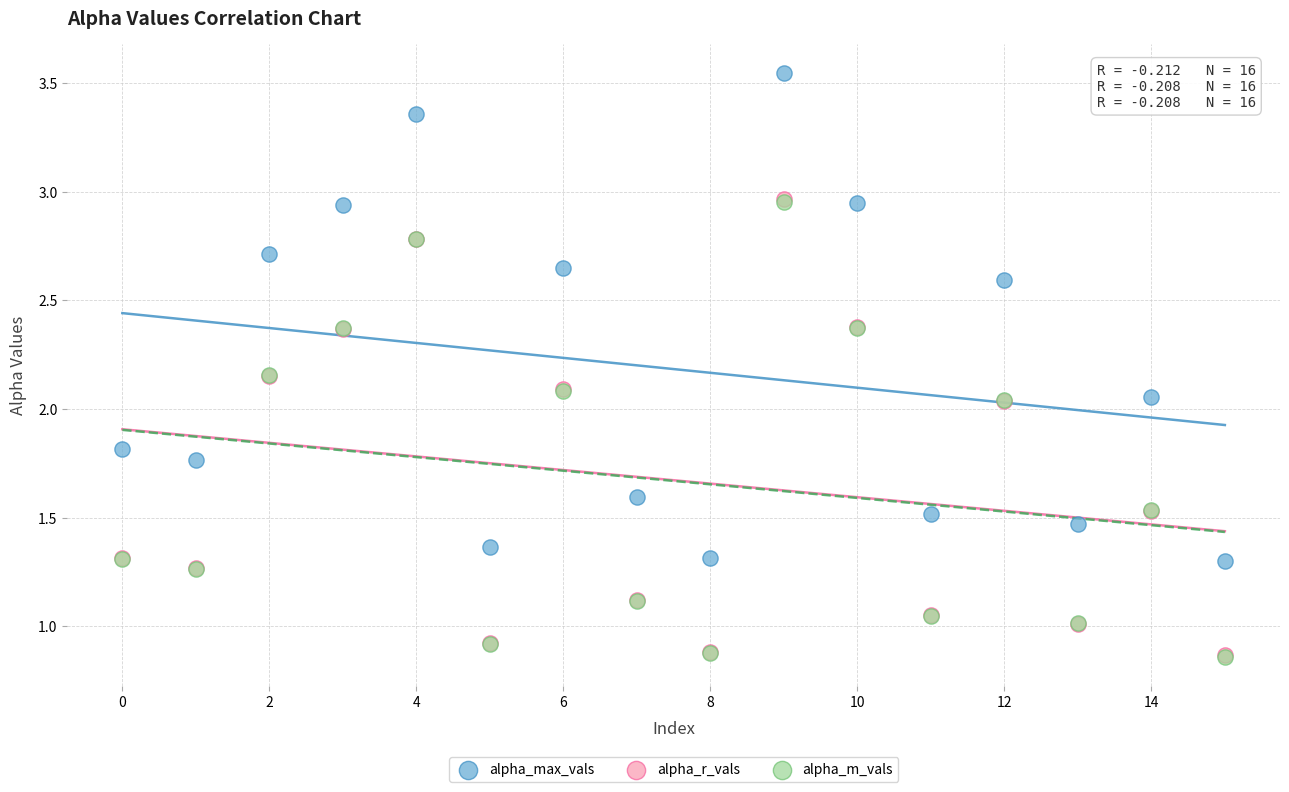

What are all the series names shown in the legend?

alpha_max_vals, alpha_r_vals, alpha_m_vals